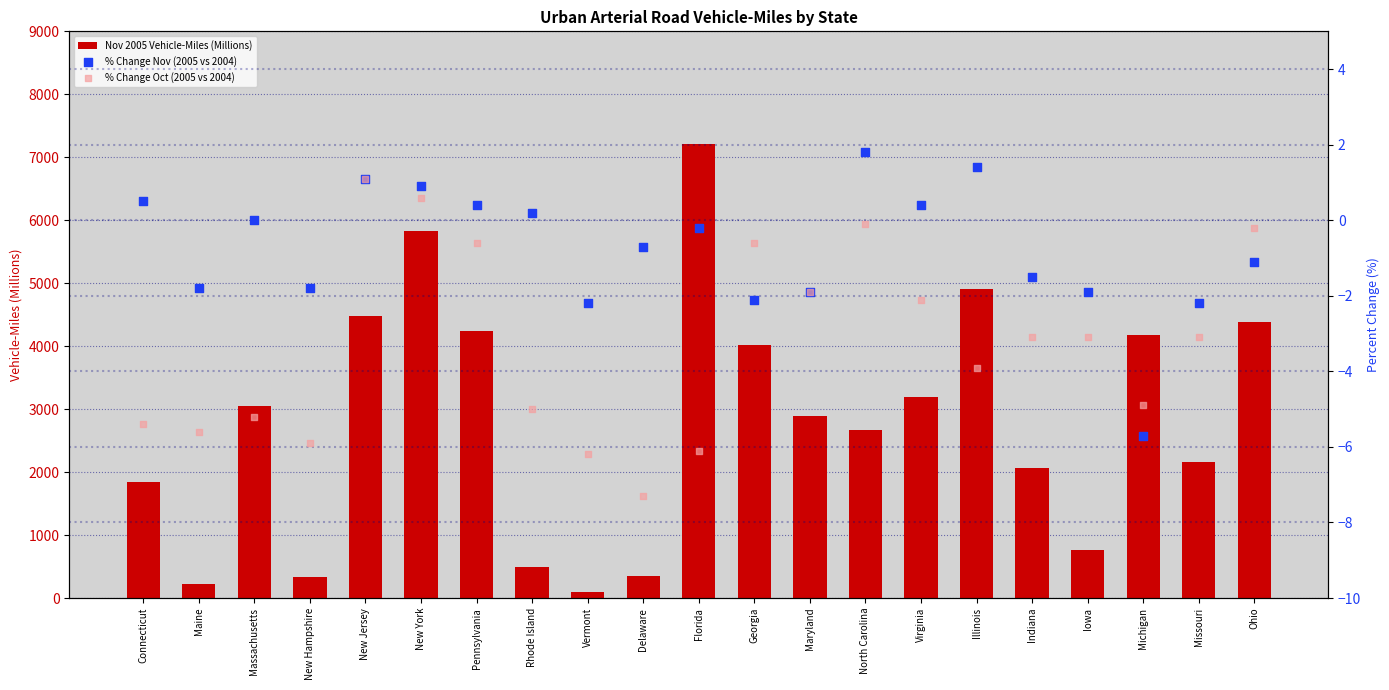

Which series contains the lowest Y value?

% Change Oct (2005 vs 2004)